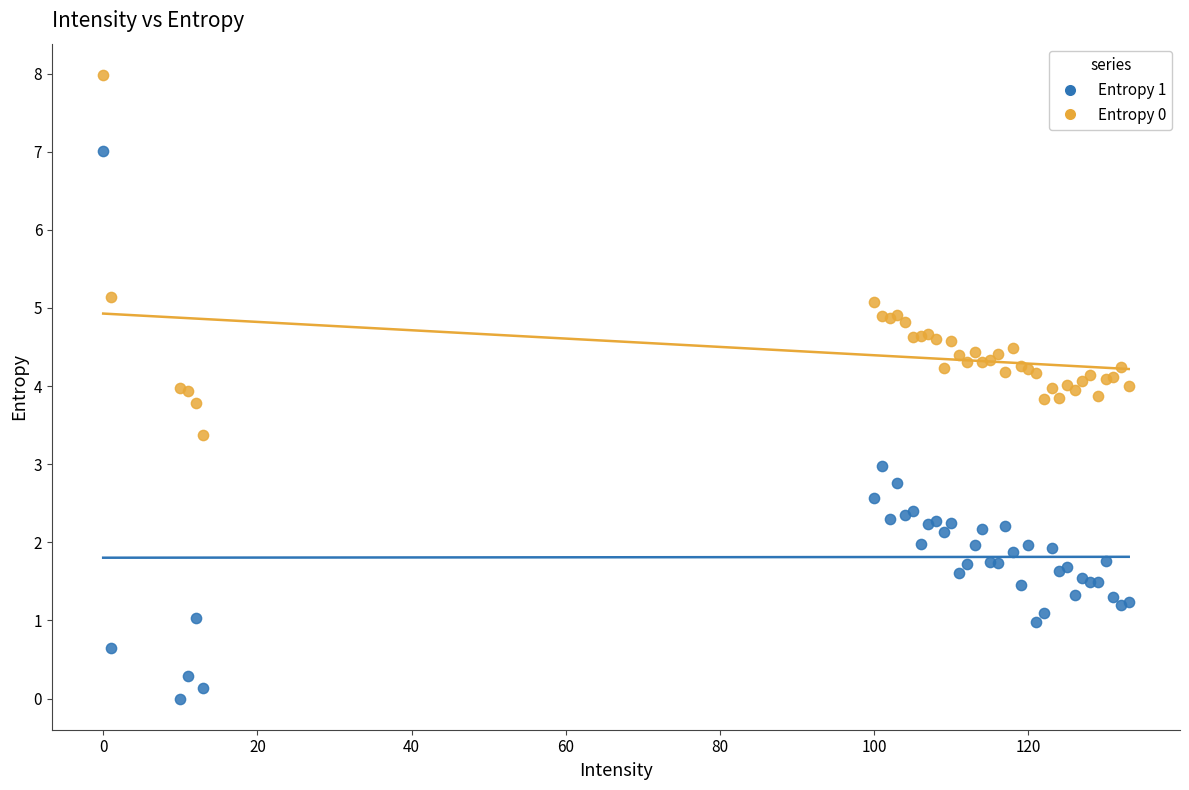

What is the X range (max minus min) for the scatter plot?

133.0